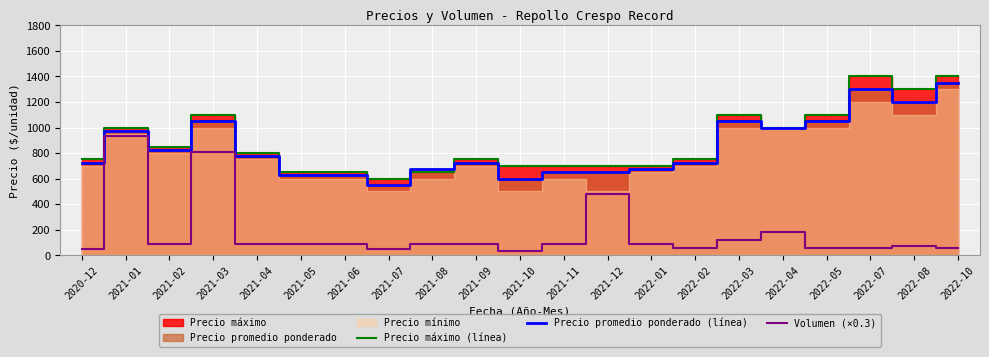

Rank the categories by Precio promedio ponderado (línea) value from lowest to highest.

2021-07, 2021-10, 2021-05, 2021-06, 2021-11, 2021-12, 2021-08, 2022-01, 2020-12, 2021-09, 2022-02, 2021-04, 2021-02, 2021-01, 2022-04, 2021-03, 2022-03, 2022-05, 2022-08, 2022-07, 2022-10